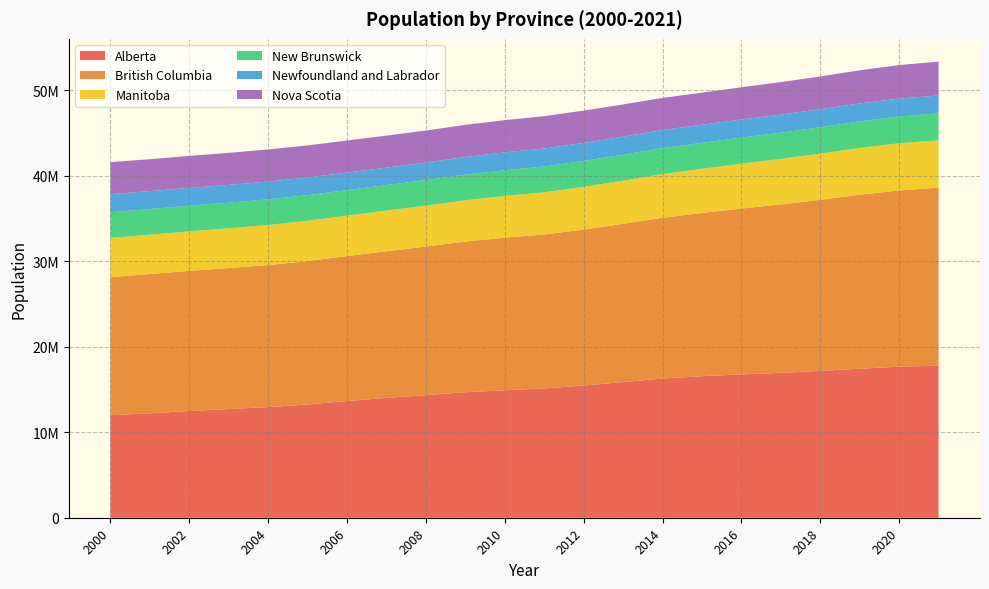

Reading right to left, transcribe all the data shown in this chart.

Alberta: 17777275	17661466	17422845	17166499	16945119	16756614	16548357	16273935	15859211	15447675	15119953	14896548	14671009	14331402	14011173	13644003	13241590	12932120	12705075	12473822	12205623	11984127
British Columbia: 20814349	20603068	20339311	20001433	19681992	19386872	19082570	18796106	18498855	18241836	17998556	17844228	17619101	17371811	17145090	16946397	16765709	16609358	16484287	16390391	16283959	16148510
Manitoba: 5535195	5518408	5470522	5402266	5327896	5244283	5164103	5108349	5051822	4991986	4927943	4875985	4826147	4785393	4752074	4729098	4710686	4685916	4648358	4621552	4601744	4585797
New Brunswick: 3153500	3129367	3104622	3079425	3063986	3051063	3037185	3036394	3033644	3031599	3021760	3010624	2998556	2987467	2981362	2983916	2993424	2997188	2997407	2996194	2998619	3002098
Newfoundland and Labrador: 2081668	2087310	2096208	2105228	2114428	2117189	2113237	2112360	2109792	2105395	2098900	2086361	2064678	2047279	2038783	2044446	2060224	2071008	2075281	2080566	2092161	2116046
Nova Scotia: 3958675	3920135	3876364	3830309	3797118	3767892	3749412	3756297	3764367	3775029	3777276	3768028	3753520	3744052	3741692	3750709	3753885	3757328	3747816	3739097	3732202	3737165